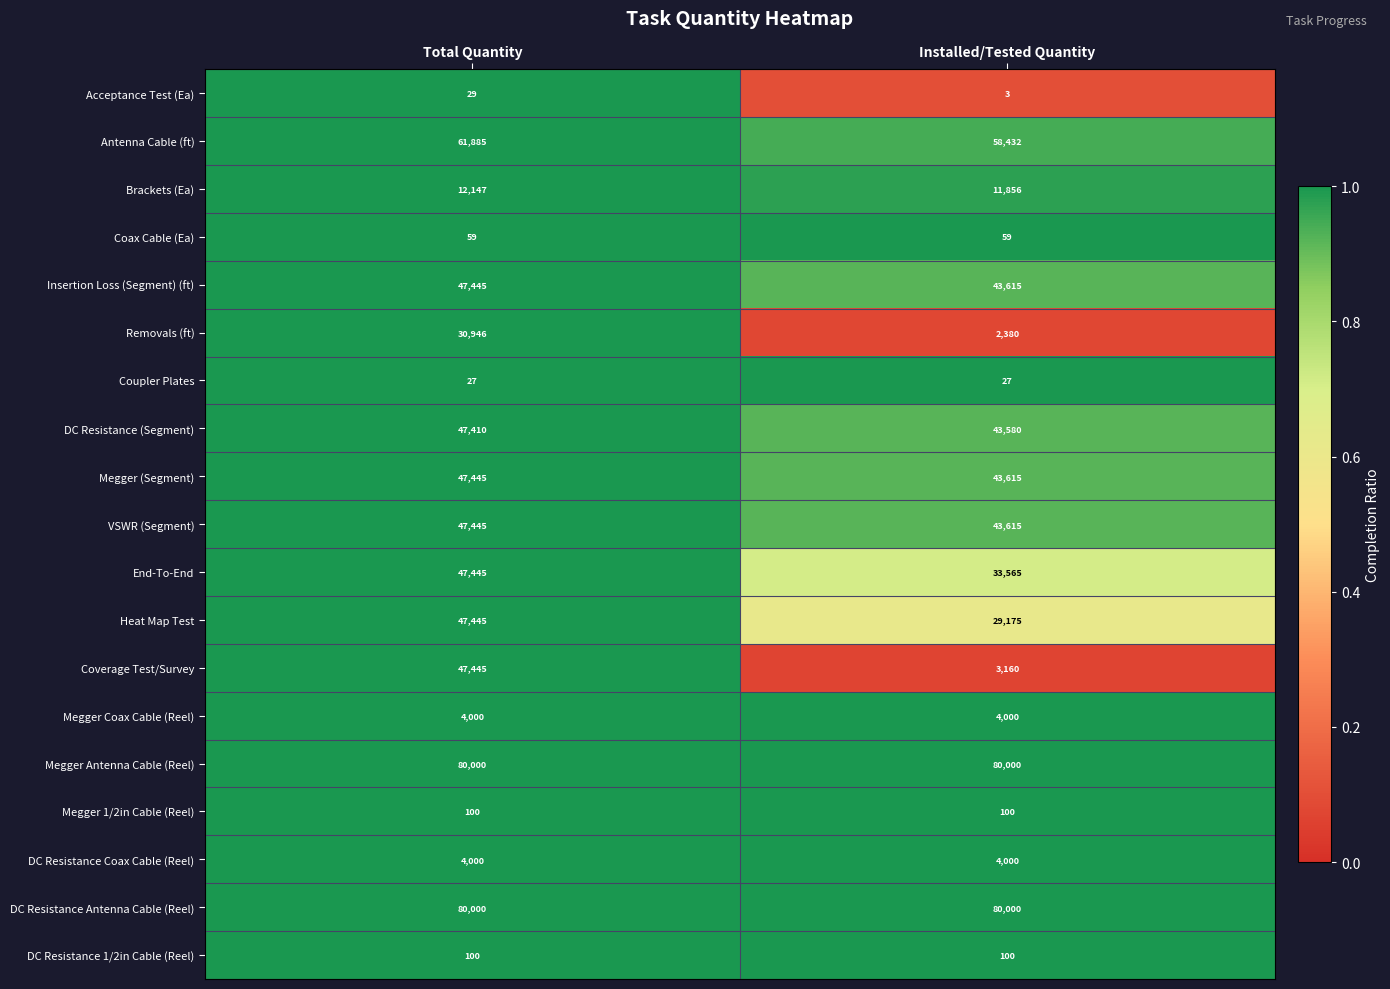

How many data points does each series have?

2